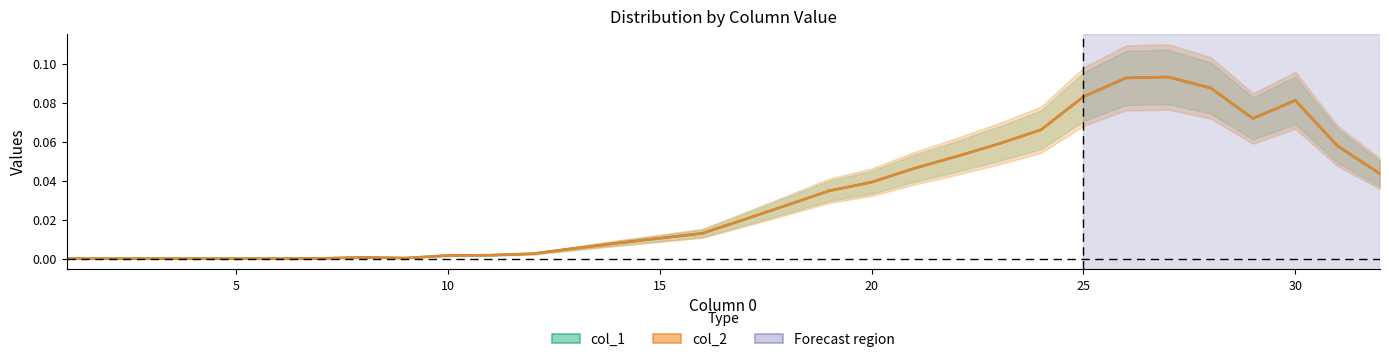

Does the chart have visible grid lines?

No